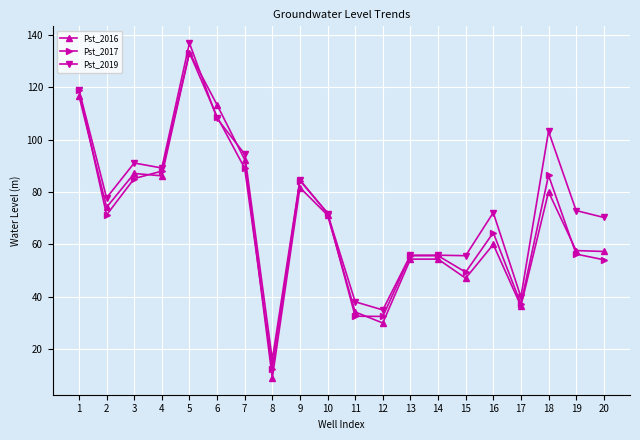

At 12, list the series in order from smallest to largest.

Pst_2016, Pst_2017, Pst_2019